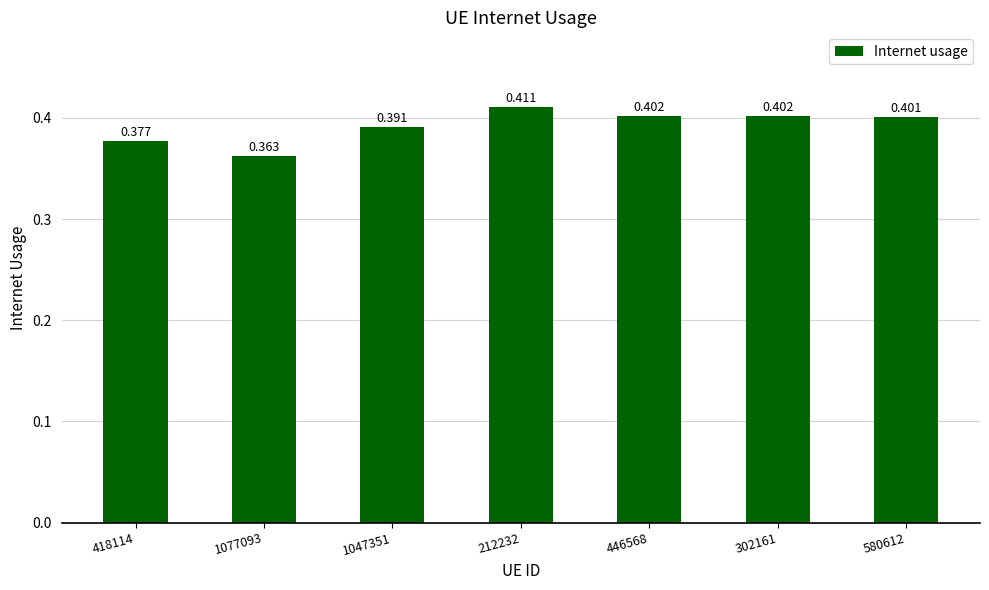

What position from the right is 580612?

1